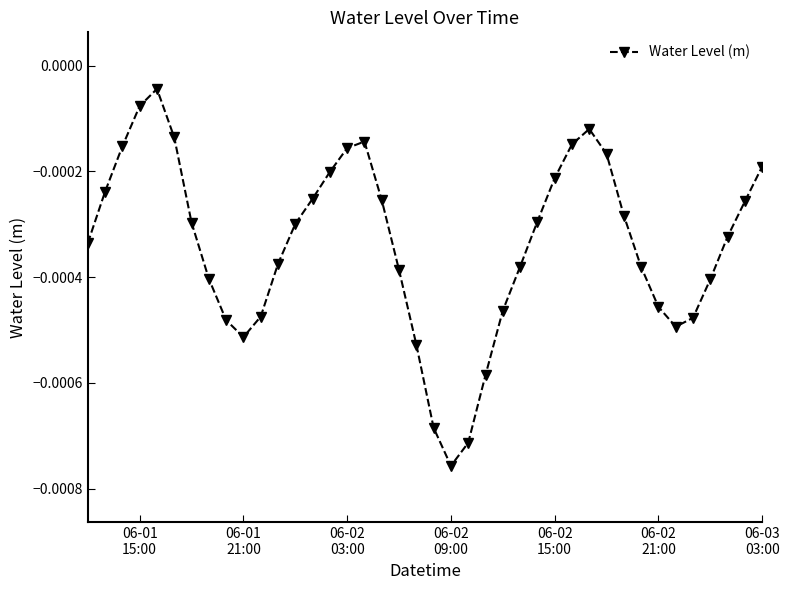

How many lines are shown in the chart?

1